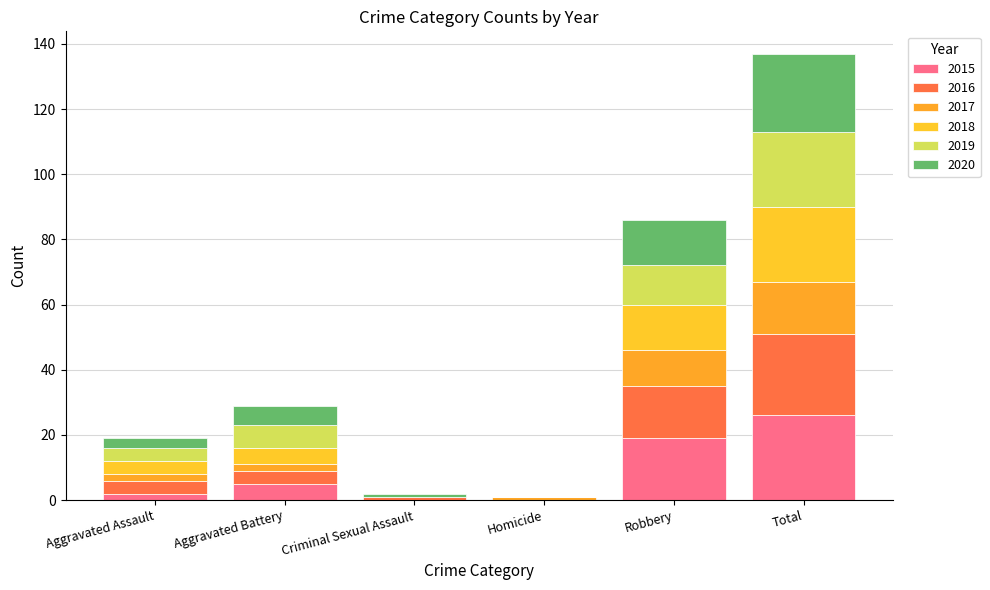

Are the bars horizontal?

No